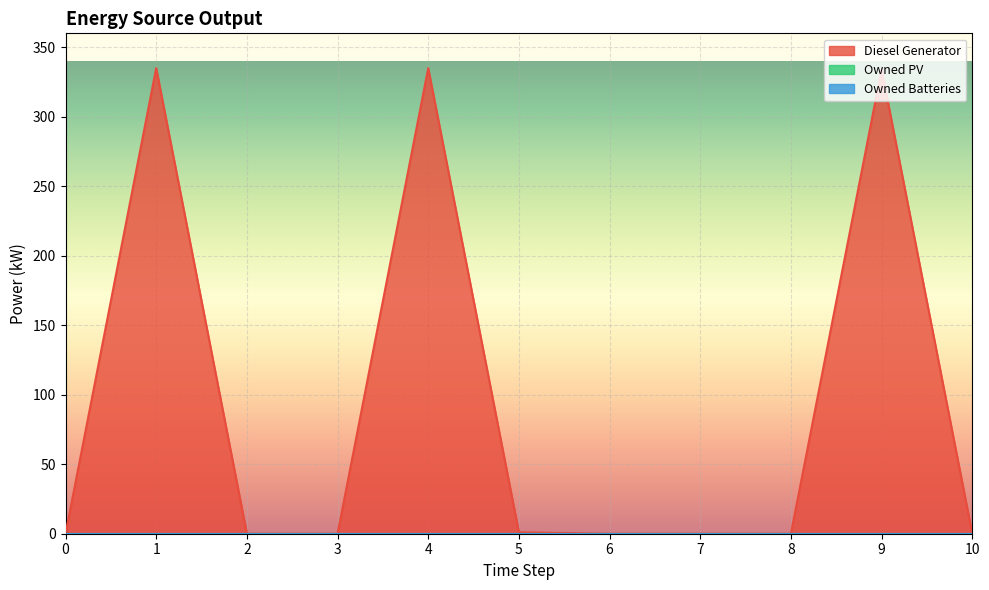

What is the value of the Diesel Generator point at the 2nd from the left?

335.0